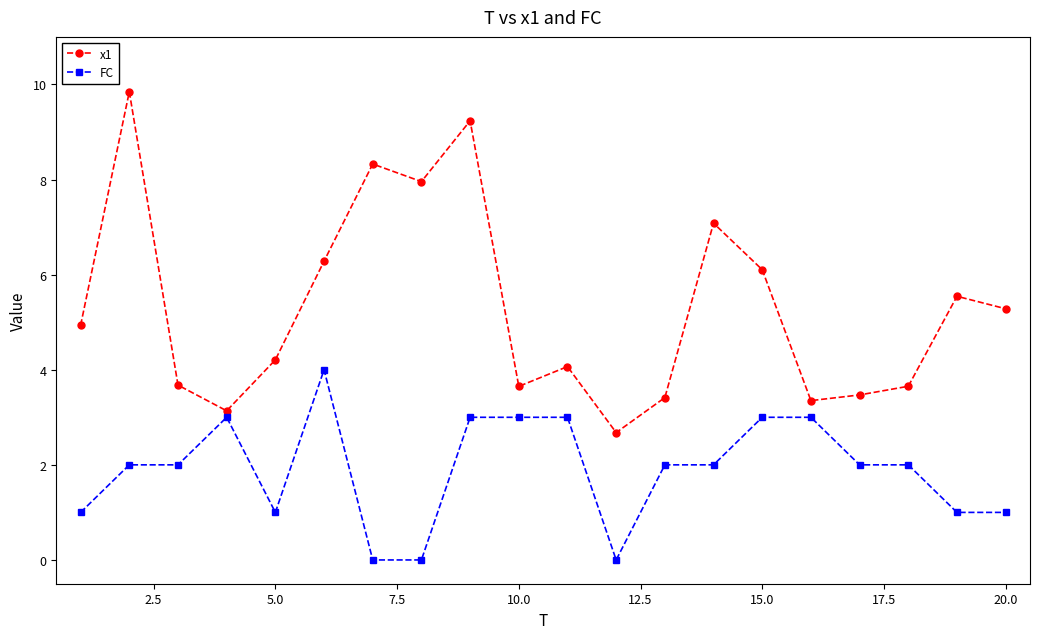

At how many categories does at least one series exceed 6?

7